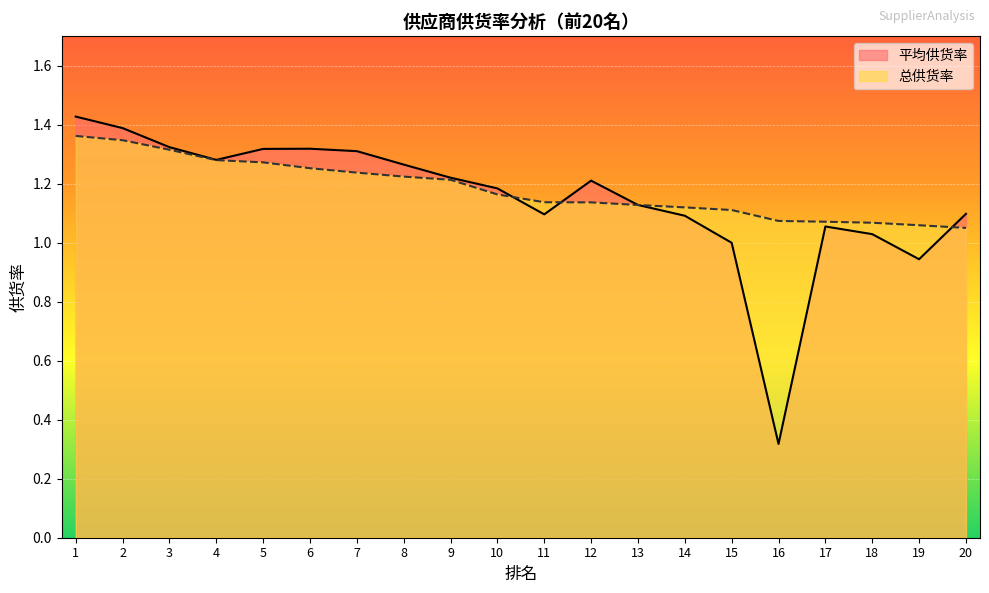

True or false: 平均供货率 and 总供货率 cross at least once.

True